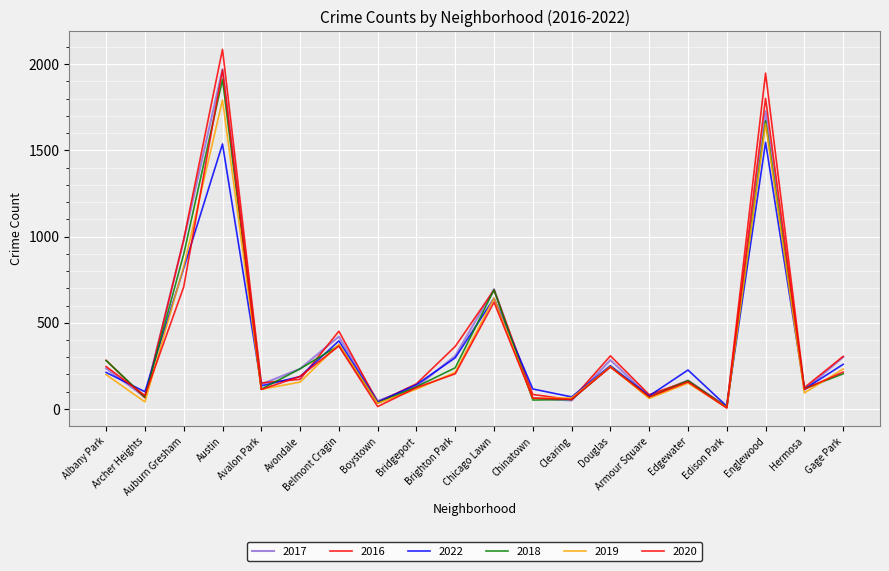

Reading left to right, extract all data points from this chart.

2017: 235	69	978	1971	143	233	420	47	128	308	695	63	49	284	72	166	12	1727	110	301
2016: 282	65	983	2086	151	172	451	39	146	363	690	84	54	308	83	162	12	1948	124	305
2022: 212	100	816	1537	134	188	395	40	141	297	642	116	70	251	76	226	16	1547	115	259
2018: 281	69	898	1911	115	233	368	34	129	239	691	52	55	246	69	164	9	1671	117	204
2019: 199	41	826	1792	114	156	375	33	115	213	643	61	64	245	61	150	8	1654	93	232
2020: 246	78	708	1967	113	189	365	14	124	204	619	63	56	243	70	157	5	1802	115	214